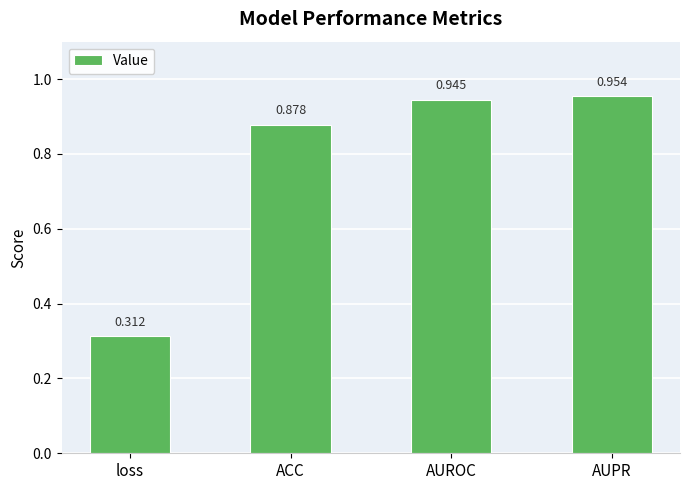

Which label corresponds to the largest value in the chart?

AUPR